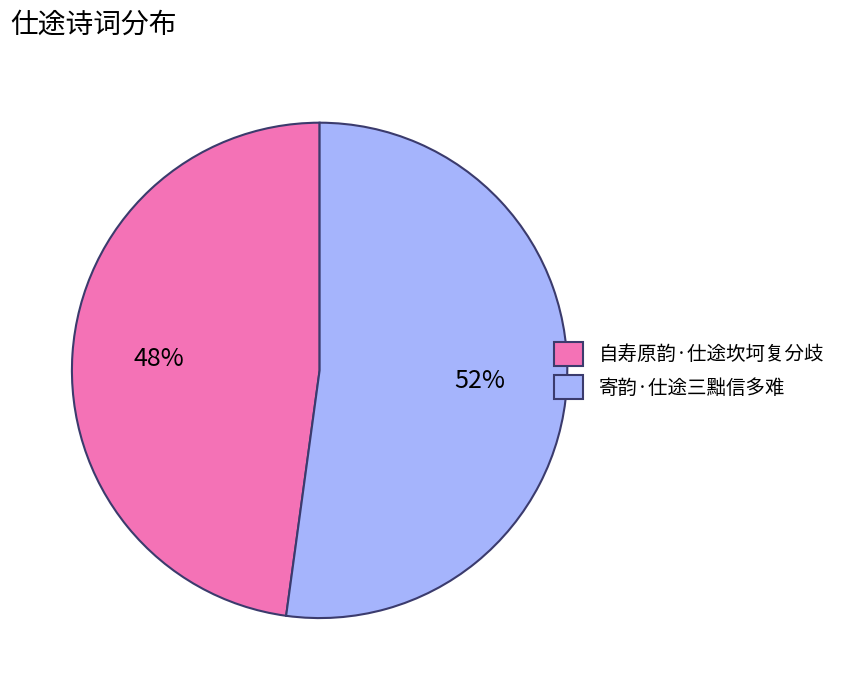

Do 自寿原韵·仕途坎坷复分歧 and 寄韵·仕途三黜信多难 together represent more than half of the pie?

Yes